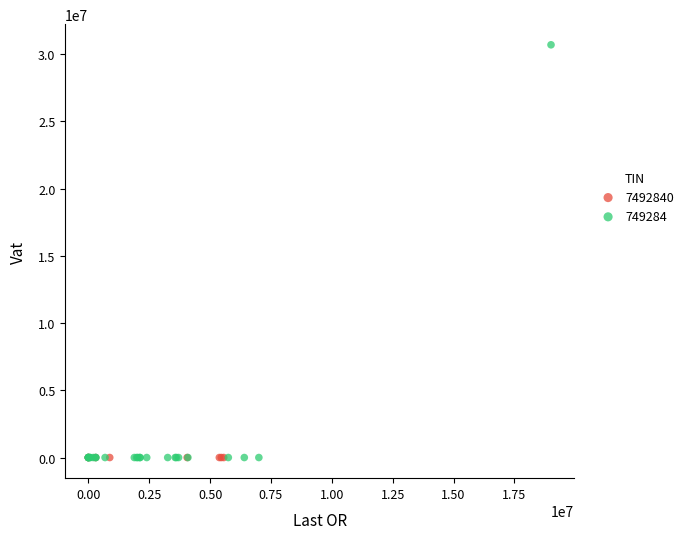

Which series contains the highest Y value?

749284